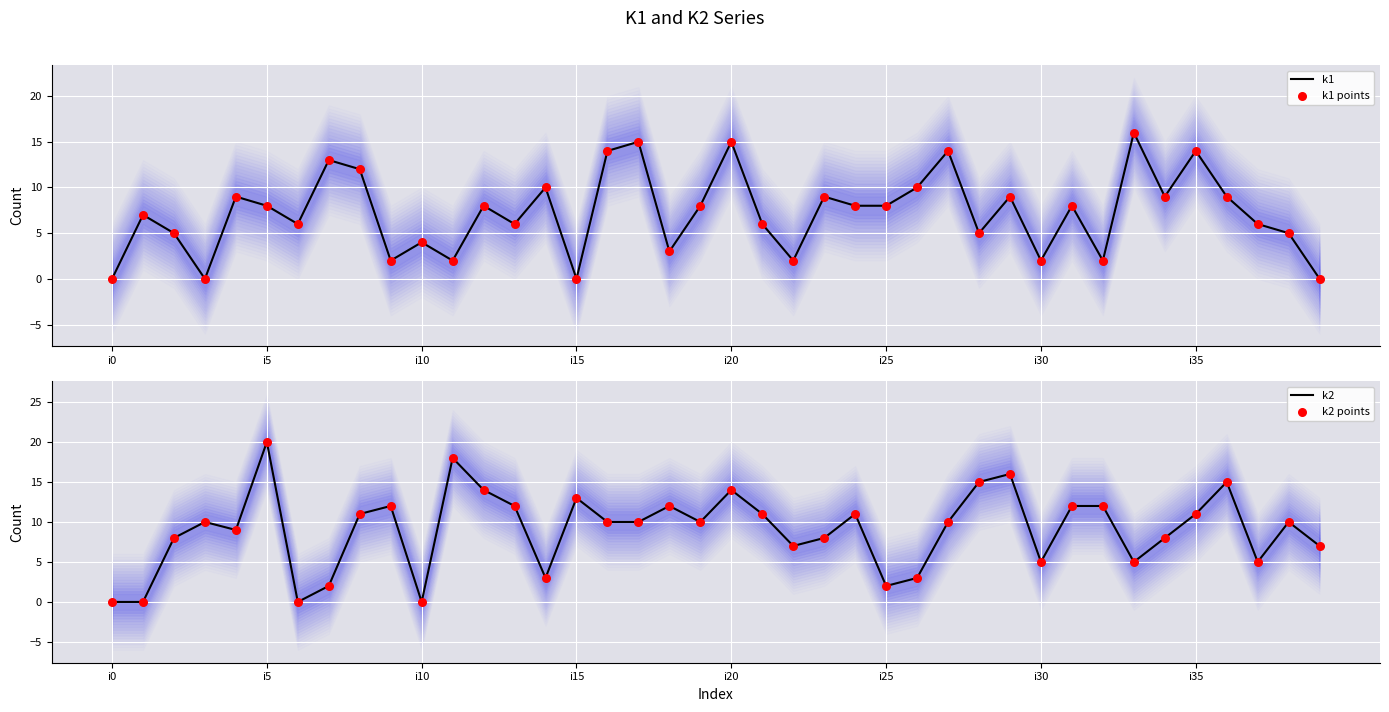

At which category is the sum across all series the highest?

i20